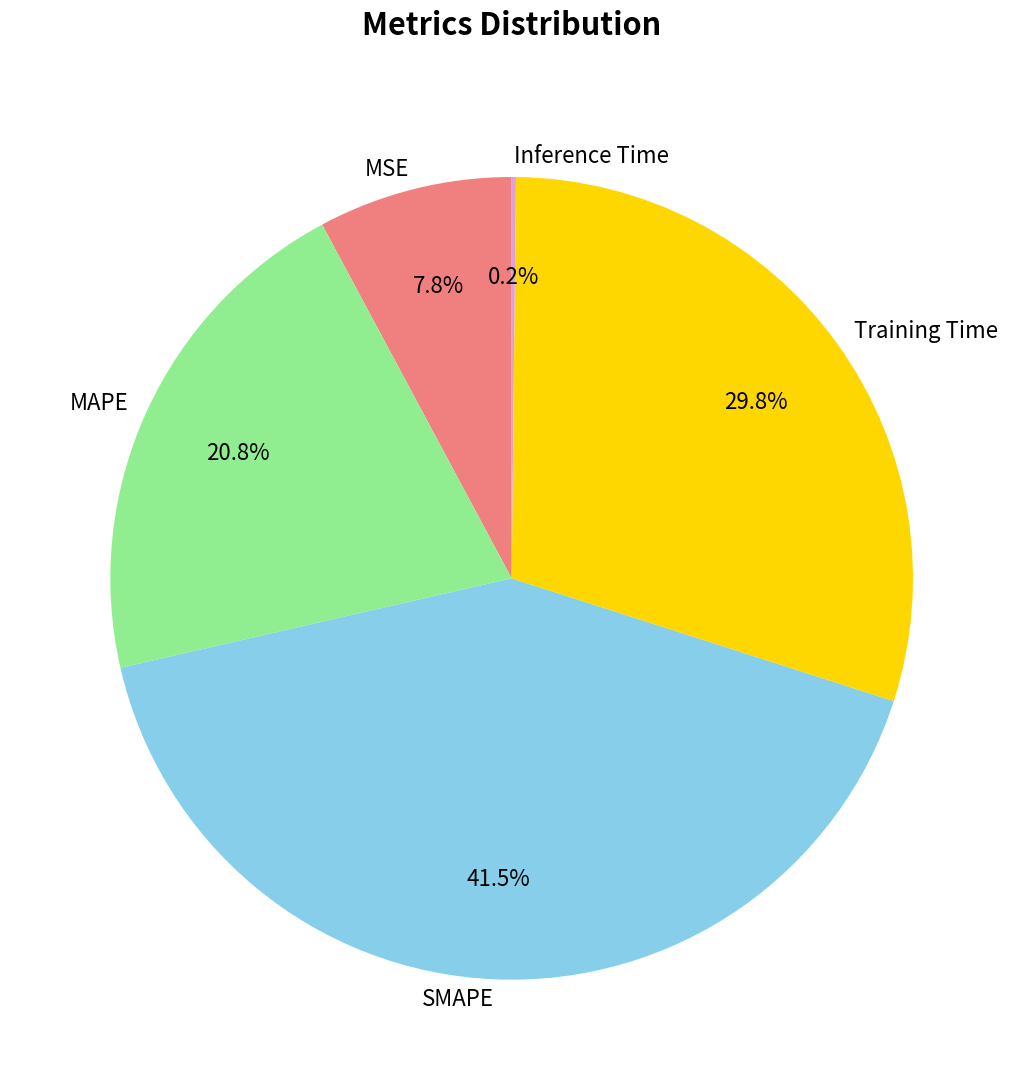

What portion of the pie excludes SMAPE?

58.5%